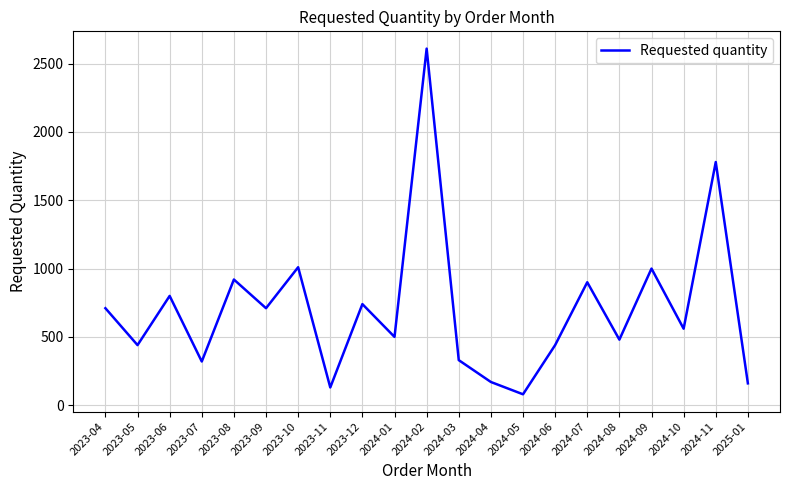

Is it true that the value at 2023-11 is 37?

False